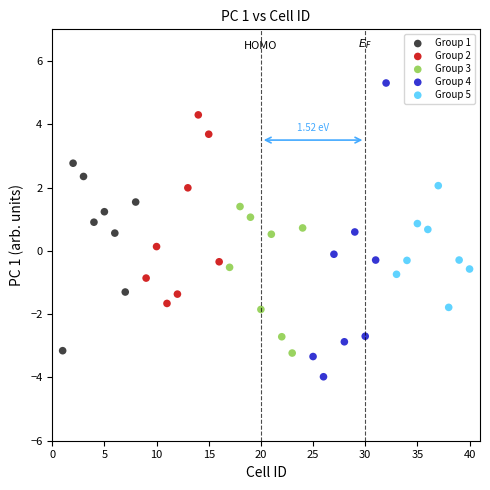

Which series contains the highest Y value?

Group 4